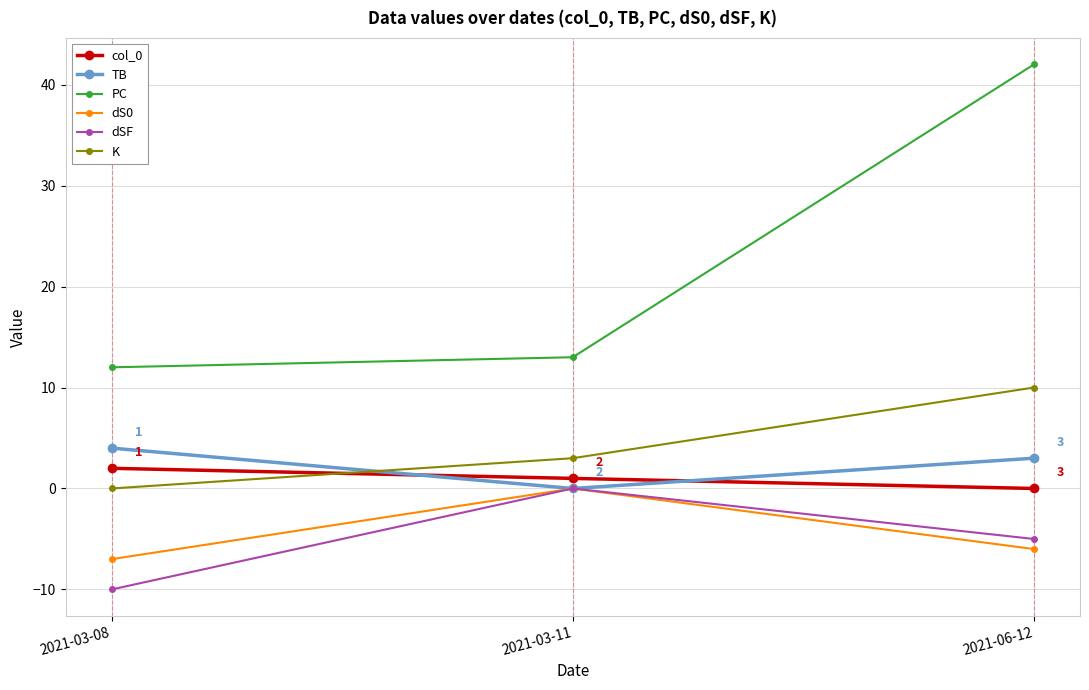

Which category has the lowest value in the PC series?

2021-03-08